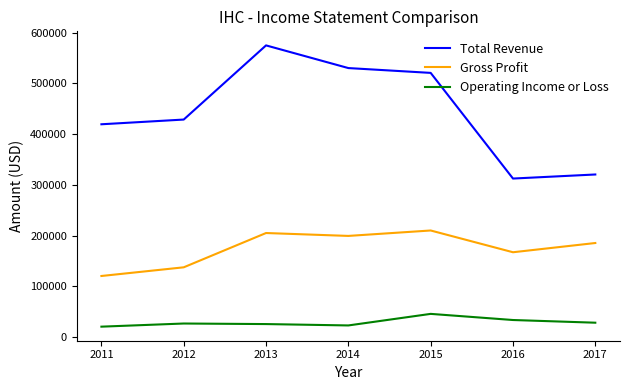

True or false: Operating Income or Loss and Gross Profit cross at least once.

False